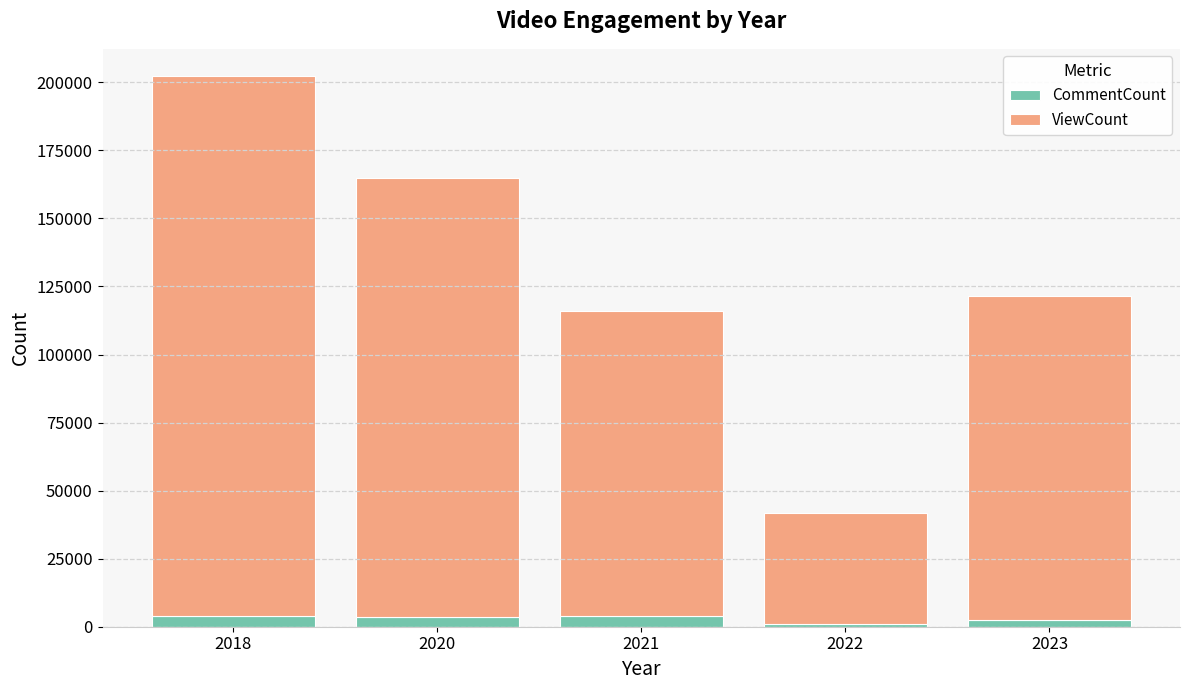

What is the sum of all CommentCount values?

15029